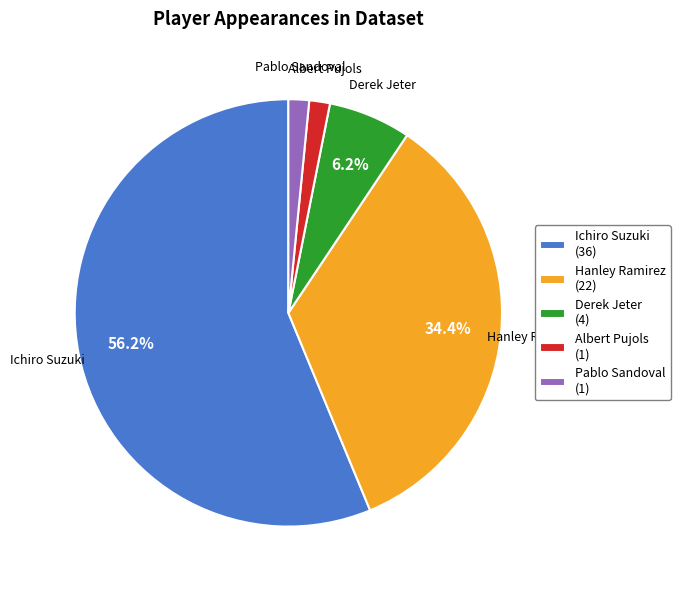

What is the largest slice in the pie chart?

Ichiro Suzuki